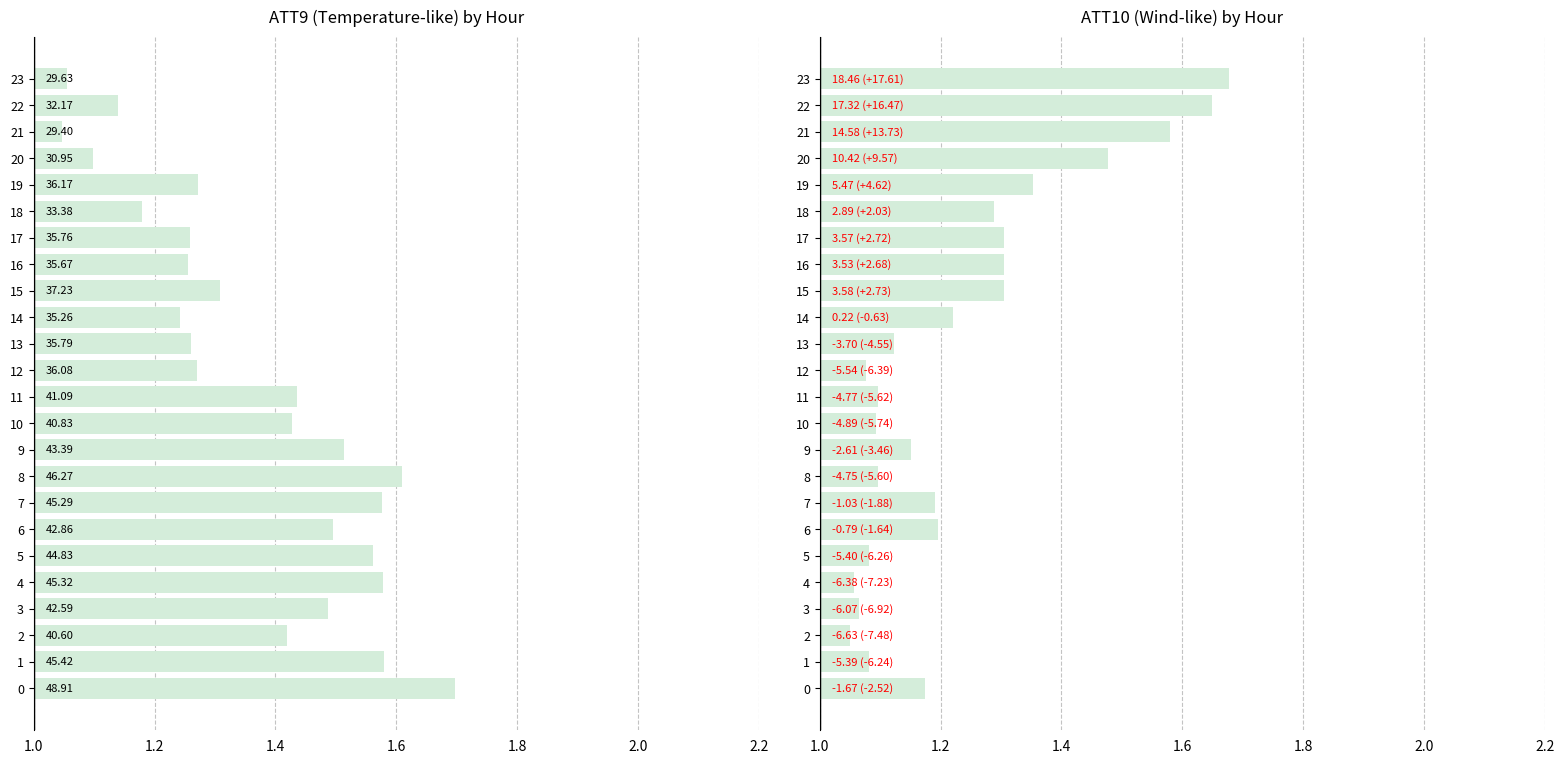

Is it true that ATT9 equals 1.3 at 15?

True